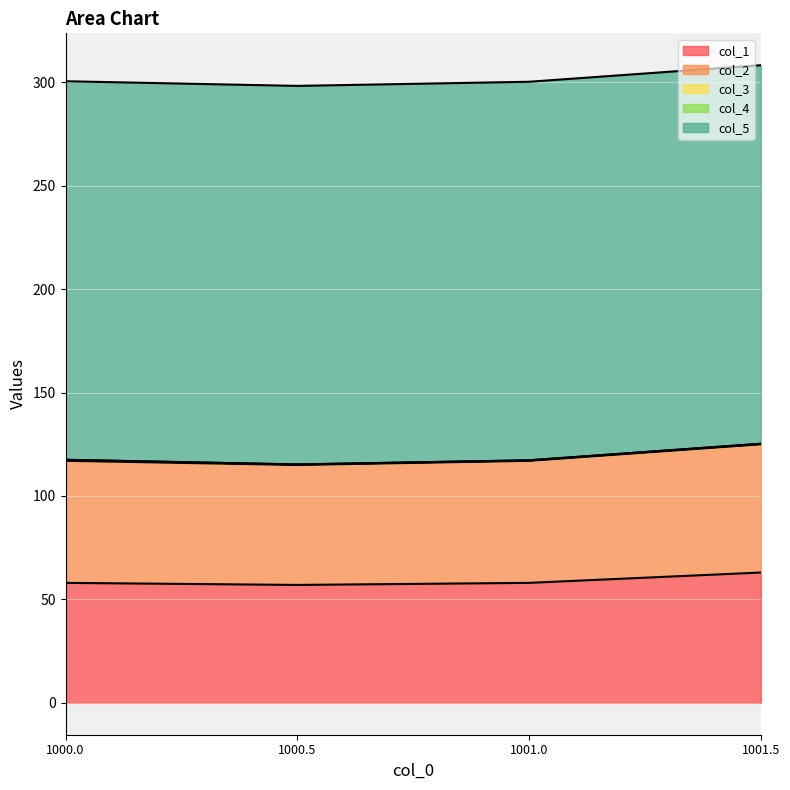

How many data points does each series have?

4